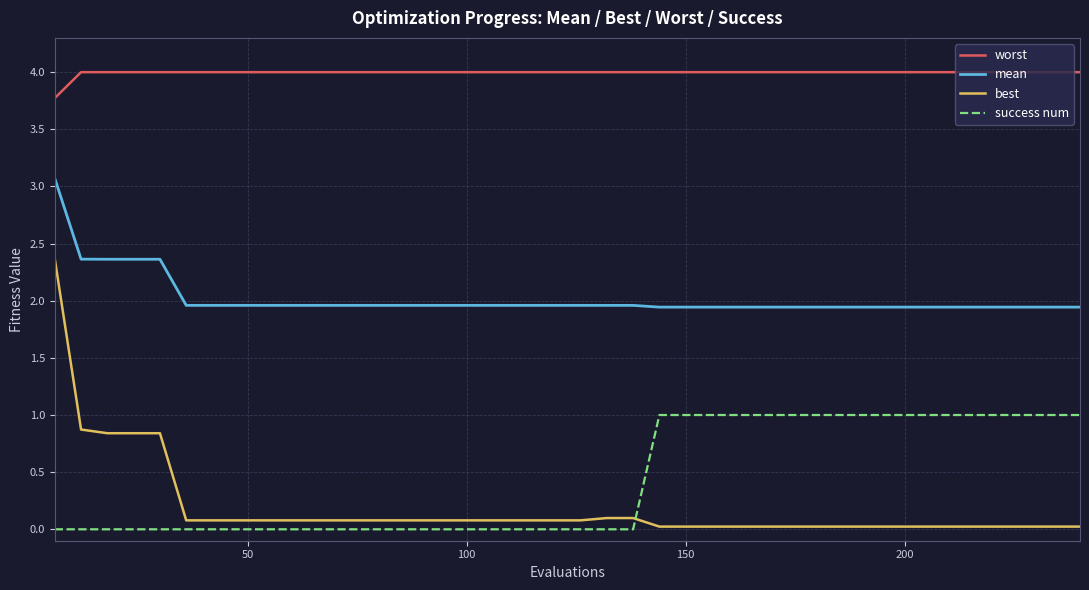

True or false: worst and best intersect in this chart.

False